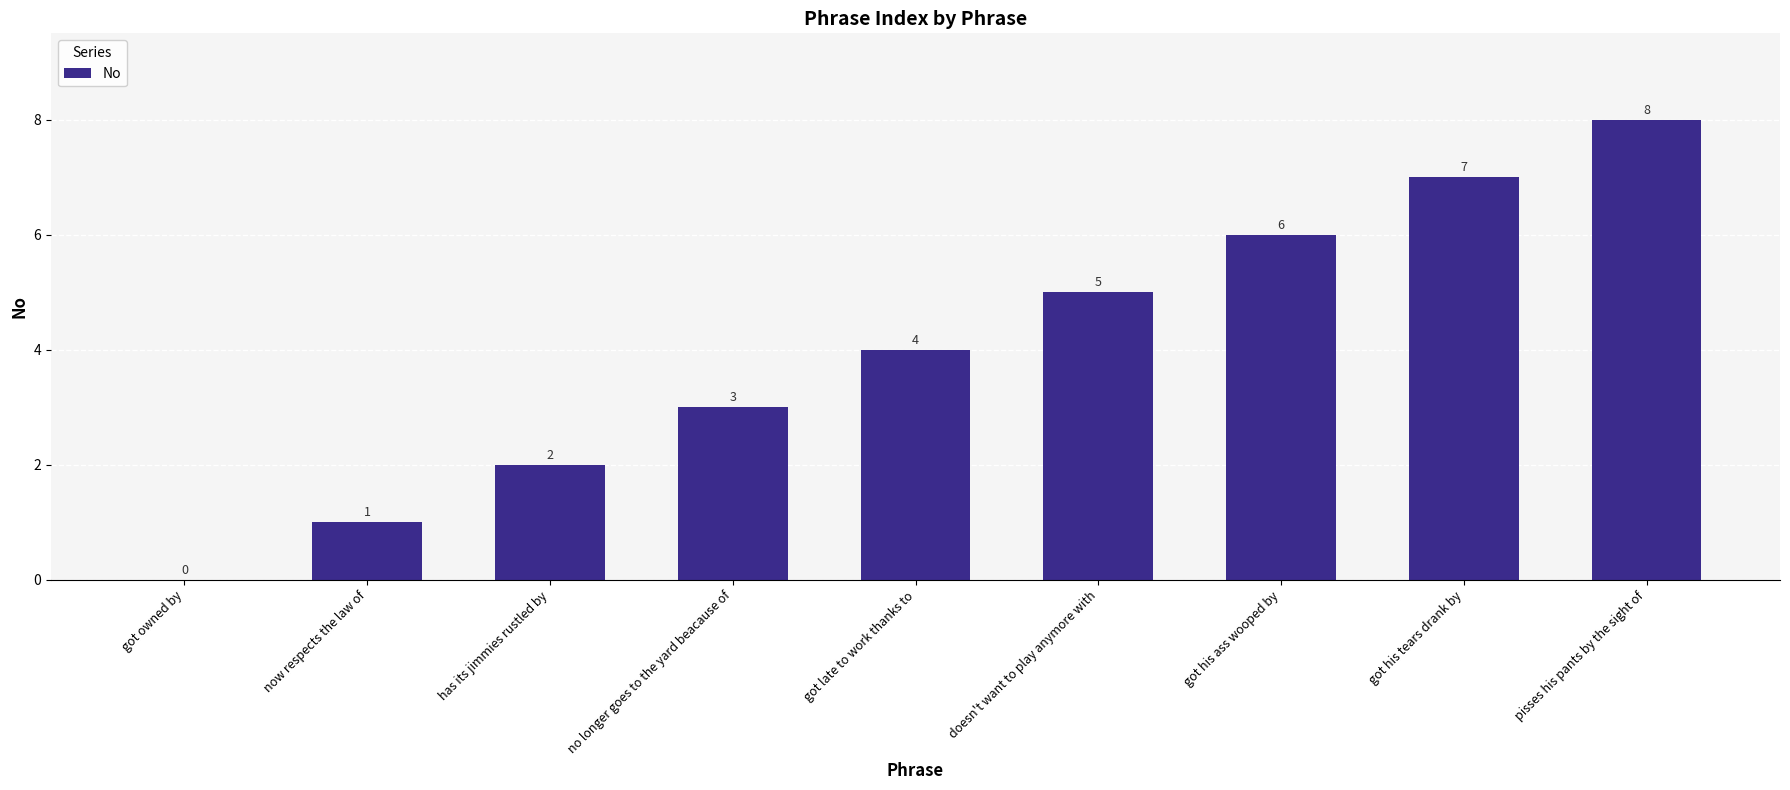

Count the number of categories in the chart.

9